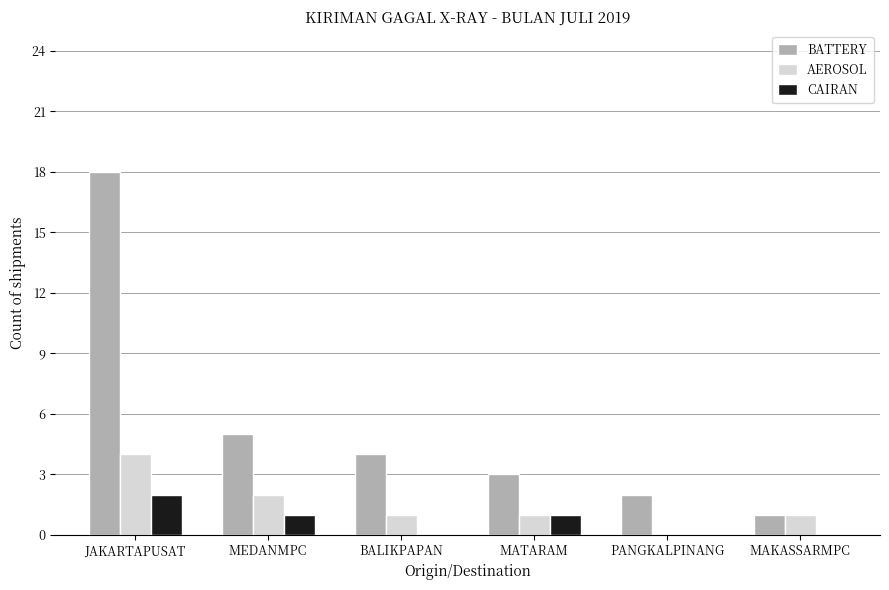

Between MATARAM and MAKASSARMPC, which series saw the biggest shift?

BATTERY